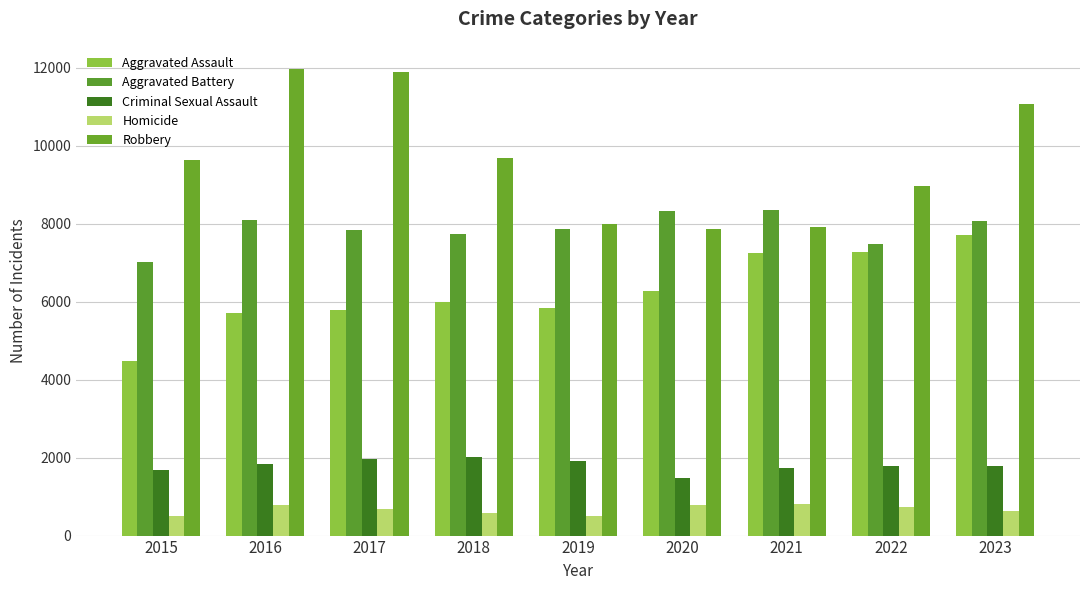

What is the sum of the Aggravated Assault values at 2017 and 2021?

13035